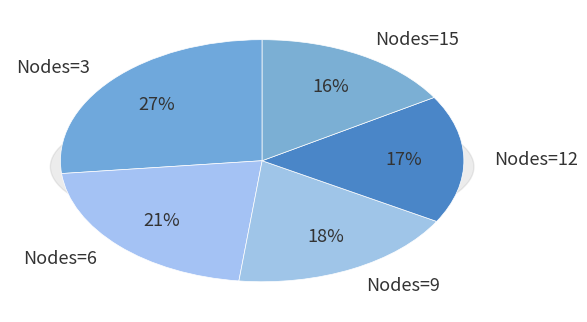

Combined, what portion of the pie is 12 and 6?

38.6%